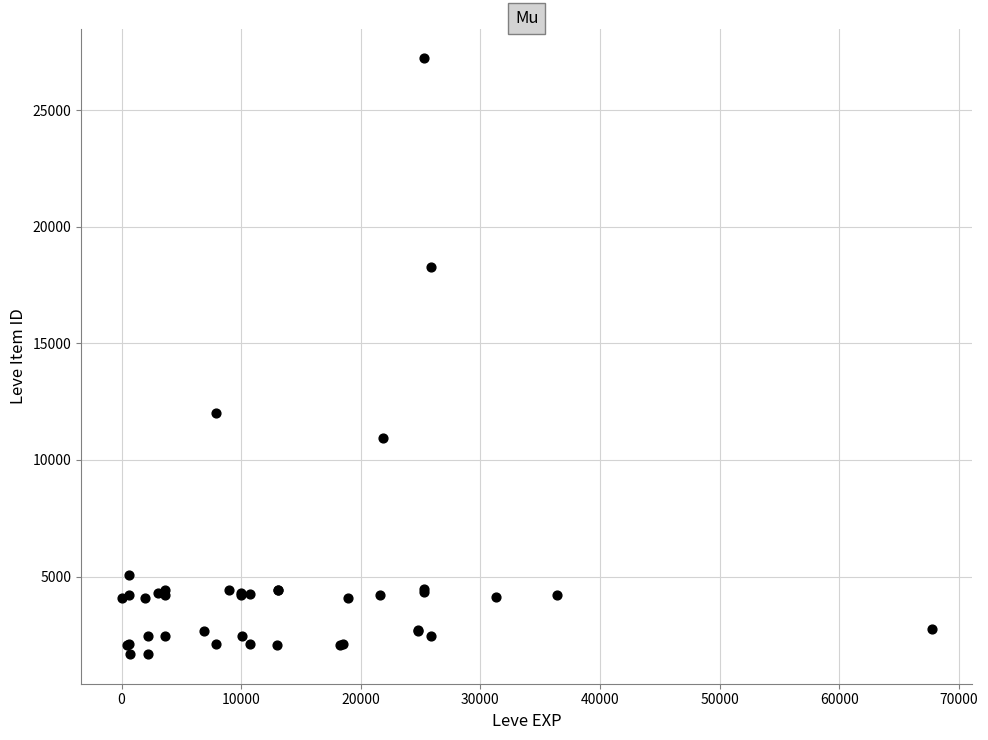

What Y value in the scatter plot is closest to 14448?

12018